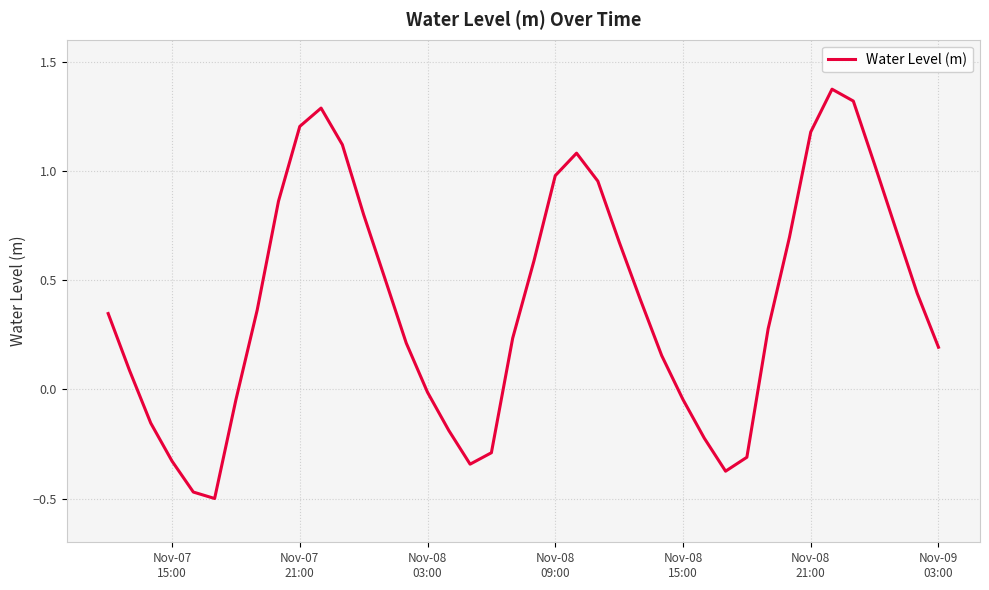

What is the difference between the maximum and minimum values?

1.9